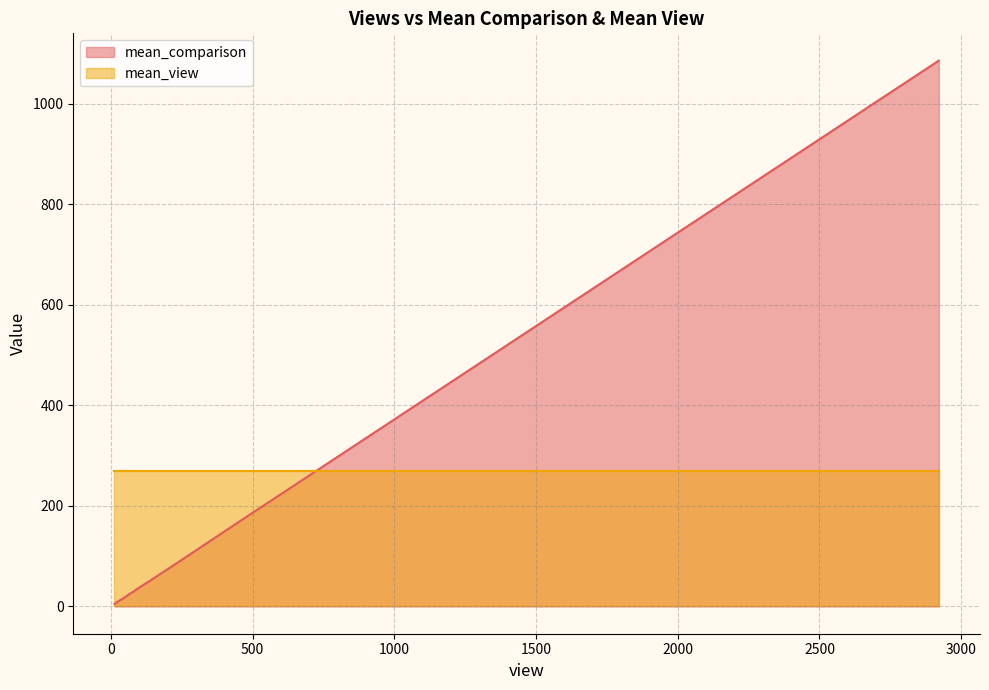

True or false: mean_view has more than 2 interior local peaks.

False